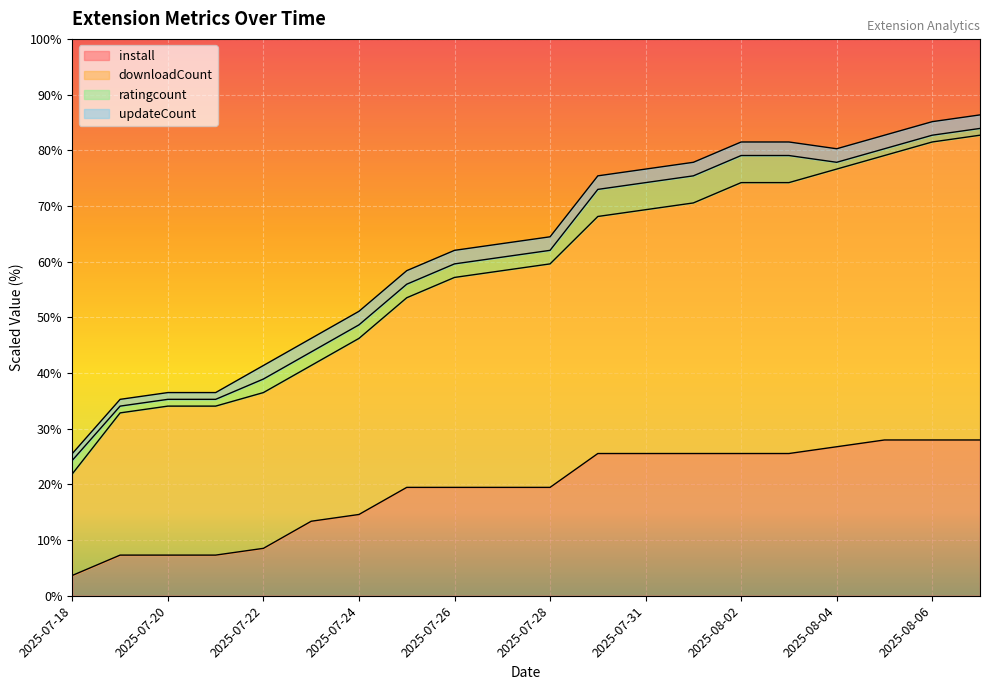

The value of install at 2025-07-24 is 5.2. True or false?

False